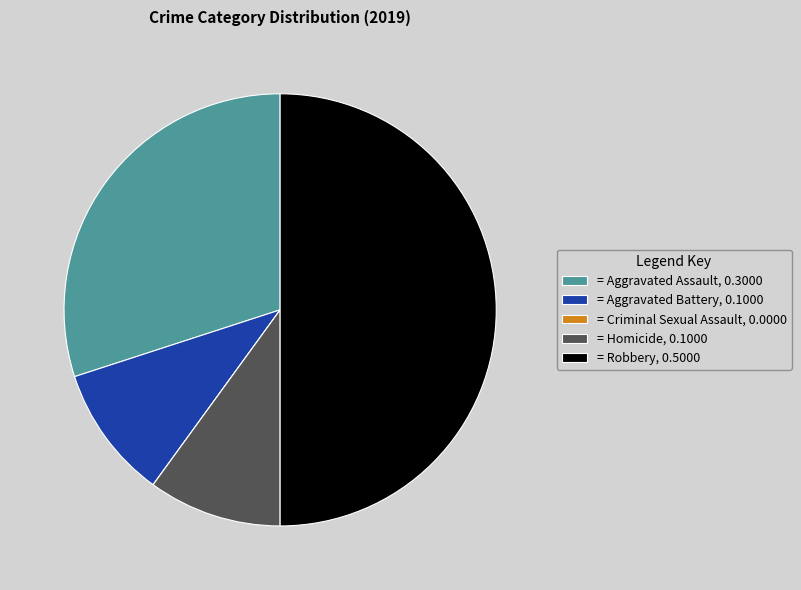

Is = Aggravated Assault, 0.3000 the majority of the pie?

No